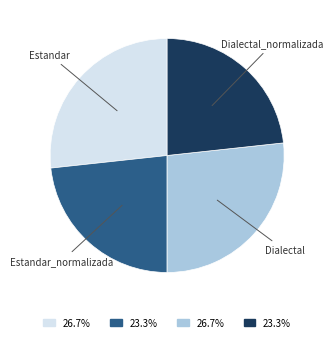

Is there any slice that represents more than half of the pie?

No